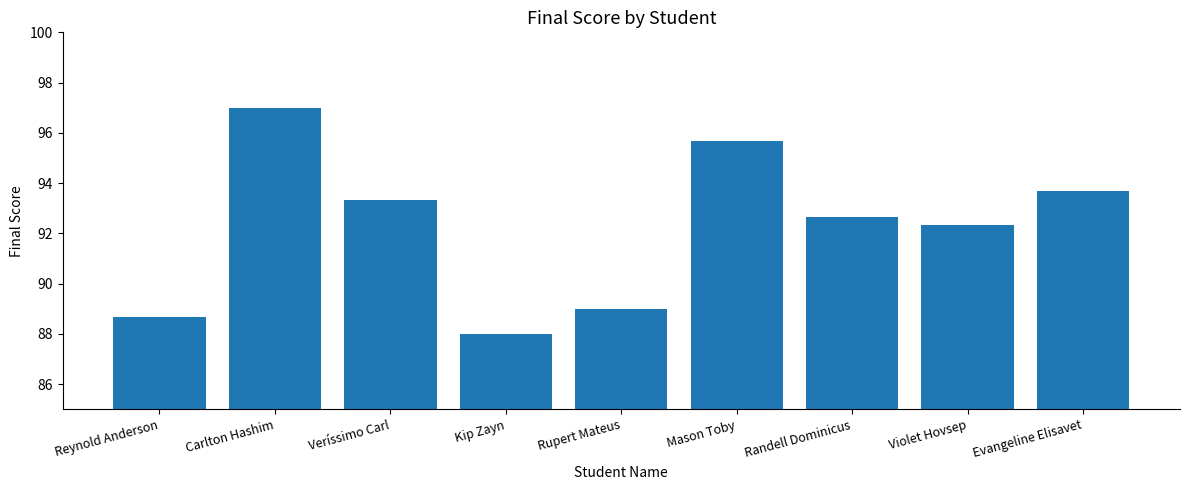

What is the label of the 1st bar from the left?

Reynold Anderson